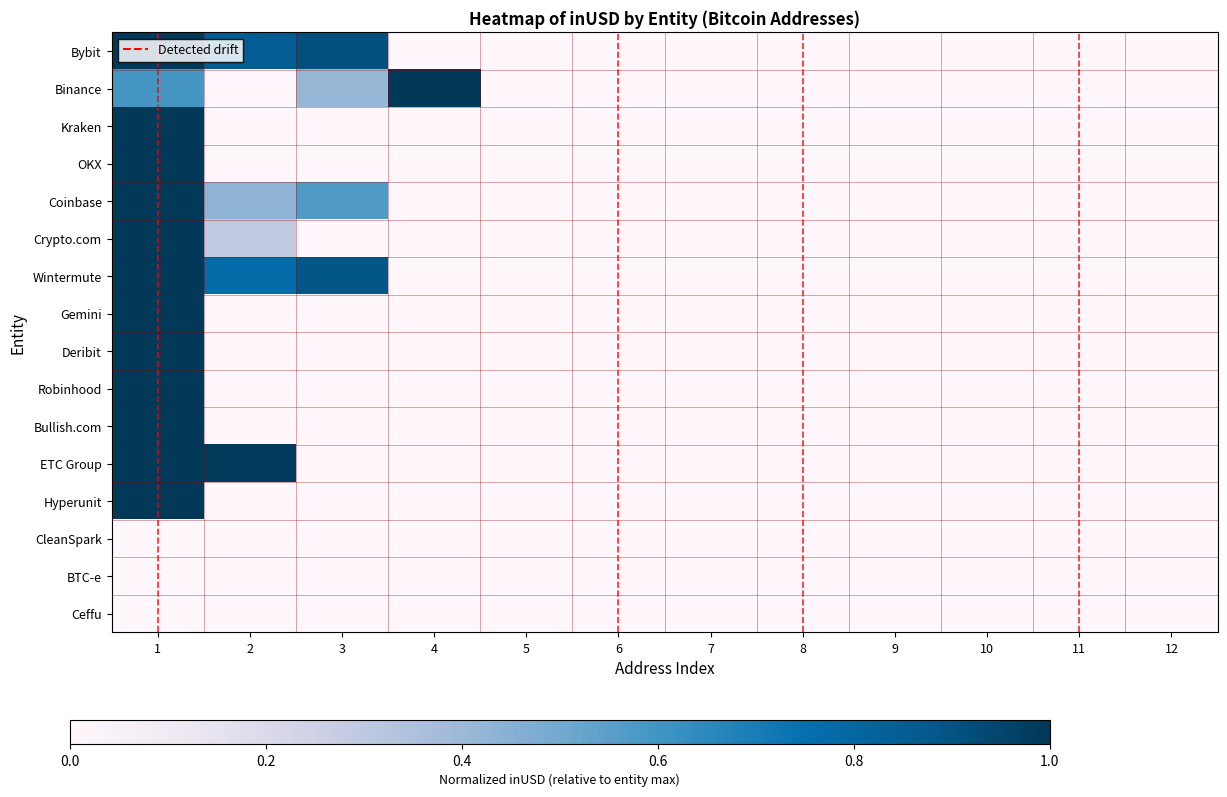

Which series has the largest total across all categories?

Bybit